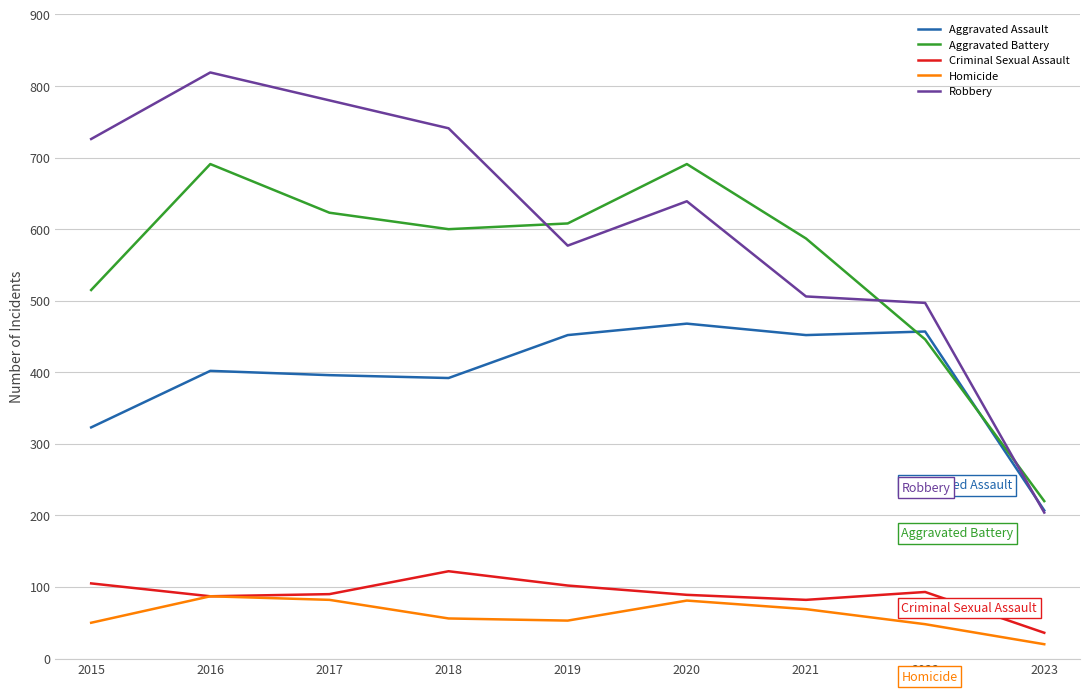

How many distinct data groups are displayed?

5